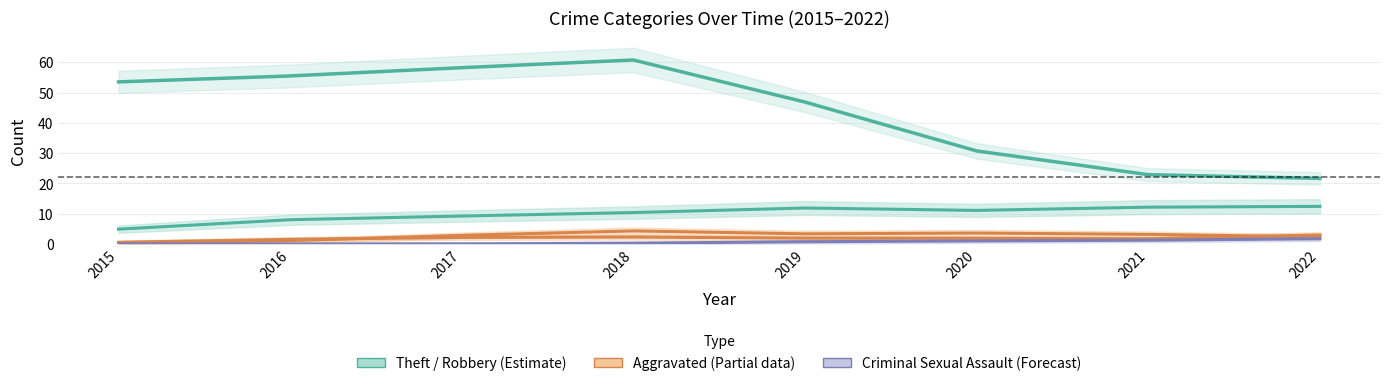

The value of Criminal Sexual Assault at 2016 is 0.0. True or false?

False